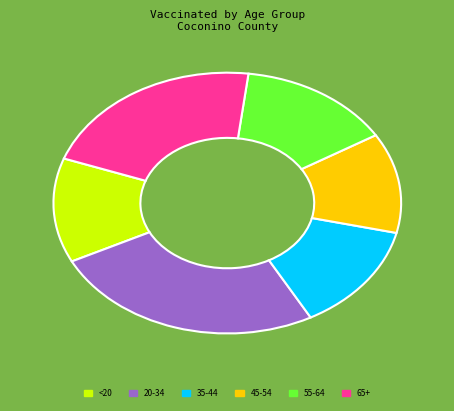

What is the smallest slice in the pie chart?

45-54